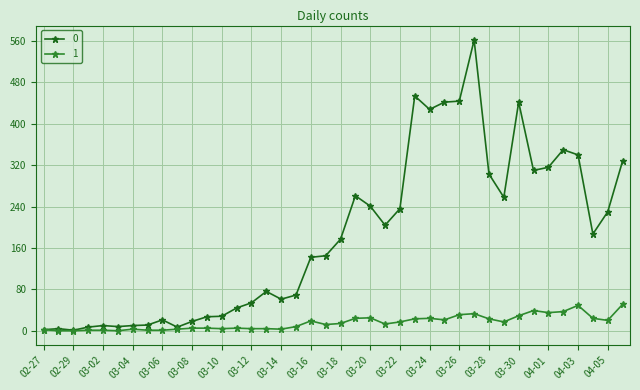

True or false: 1 has more than 1 points higher than both neighbors.

True